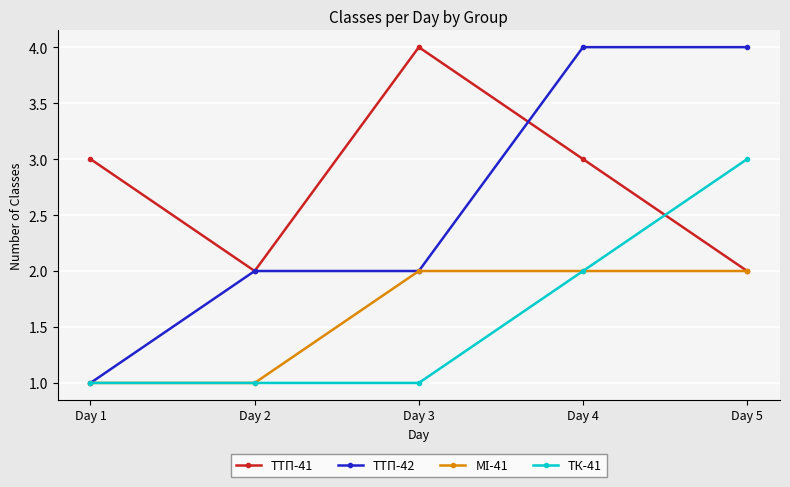

In ТТП-41, how many points are higher than both neighbors (excluding endpoints)?

1